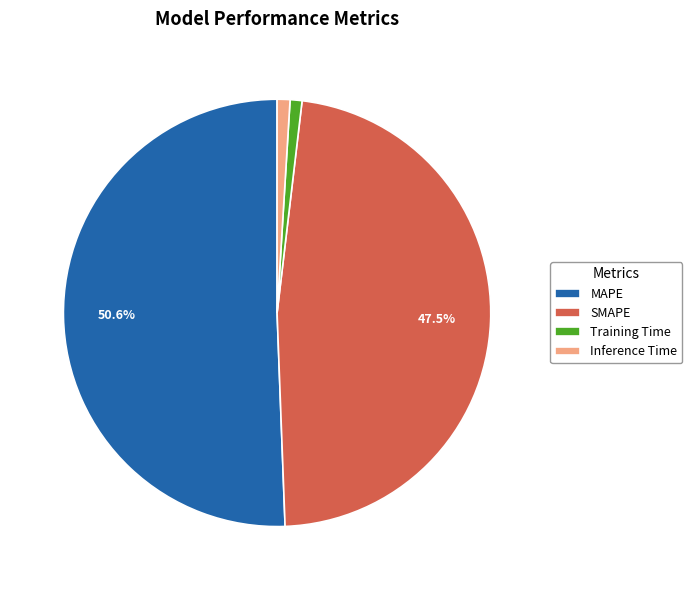

Does Inference Time represent more than half of the total?

No